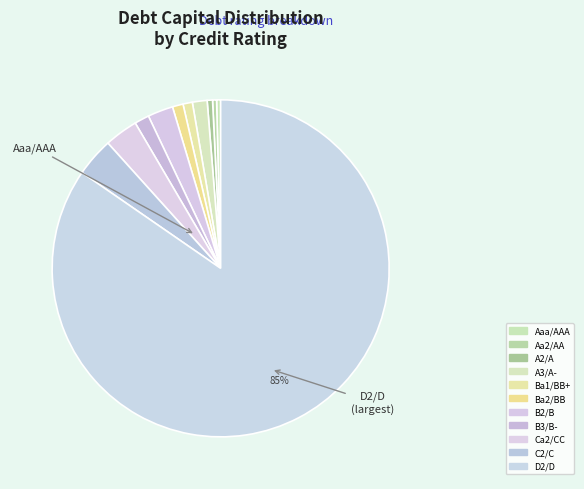

What is the change in value from Aa2/AA to Ba2/BB?

+0.1